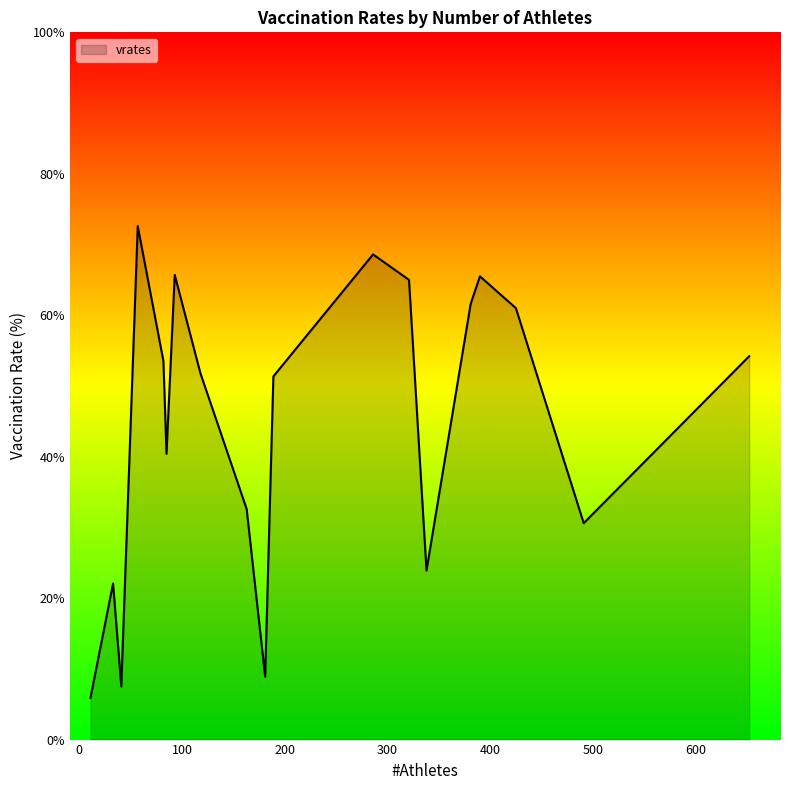

What is the difference between the maximum and minimum values?

66.7